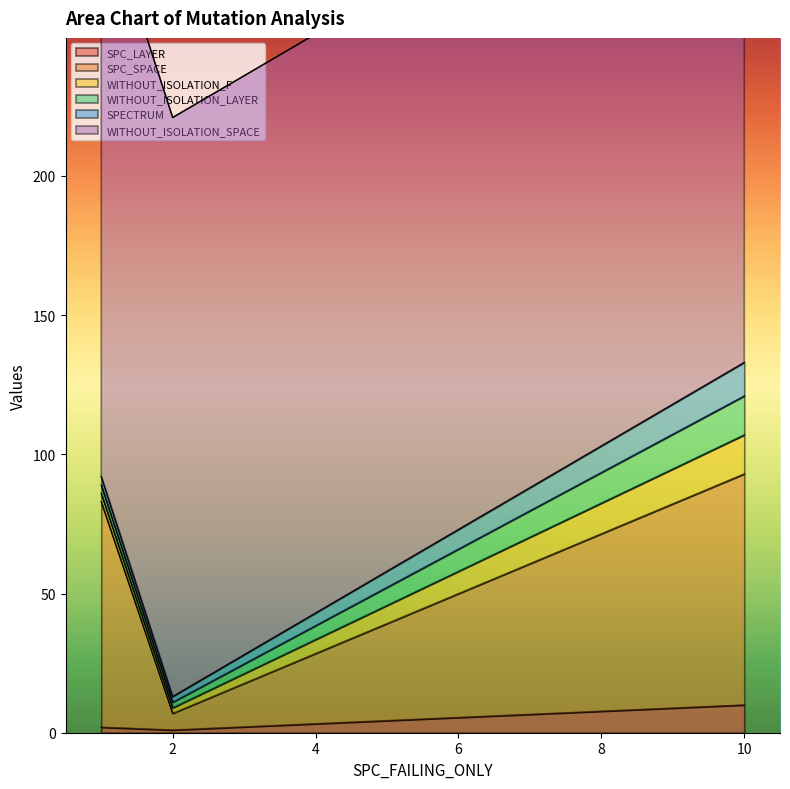

The WITHOUT_ISOLATION_F series shows 3 at 2. True or false?

False